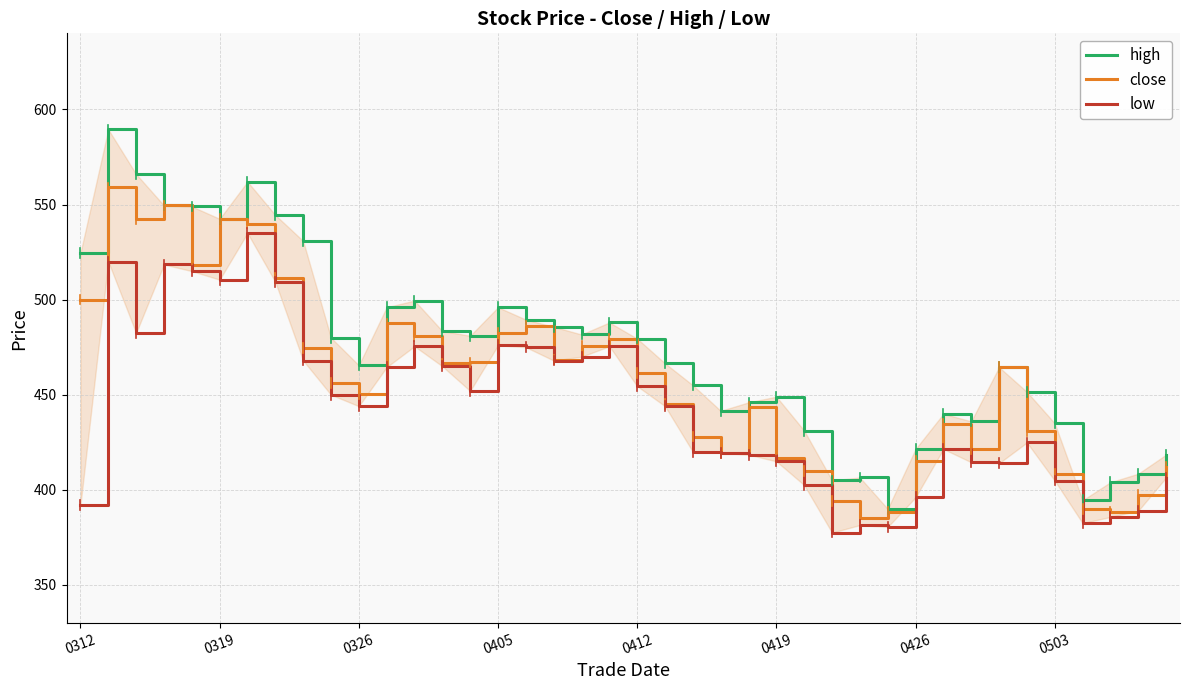

What is the minimum value for close?

385.0